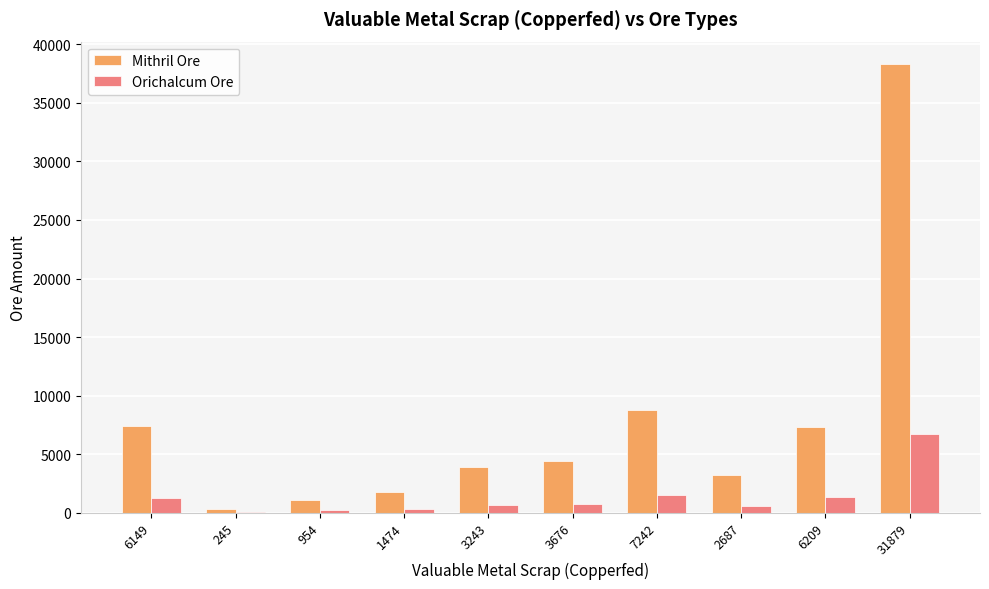

What is the spread (max minus min) of values at 6209?

5991